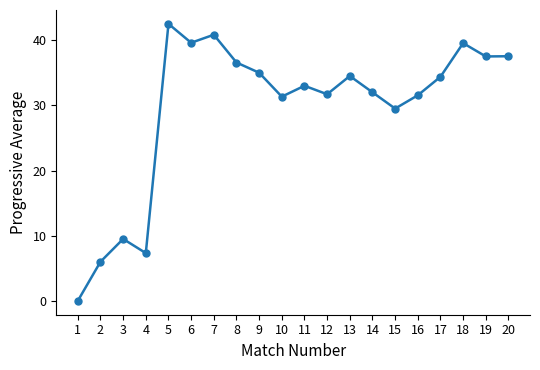

How many interior local peaks (higher than both neighbors) does the data have?

6